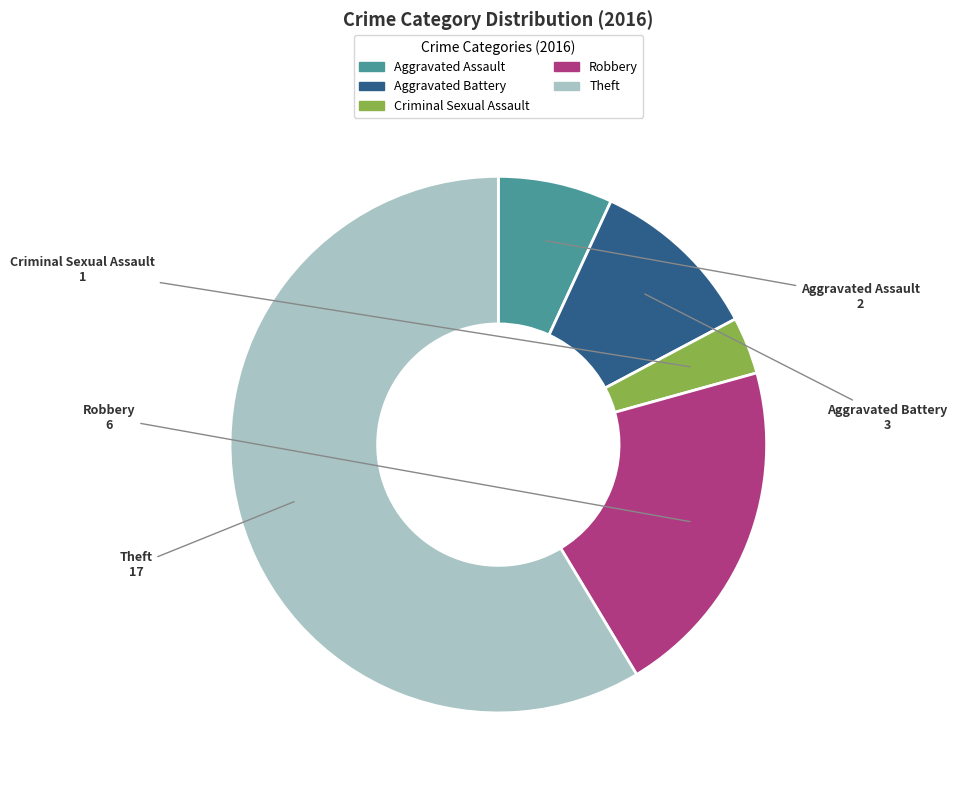

Is there a majority slice in this chart?

Yes